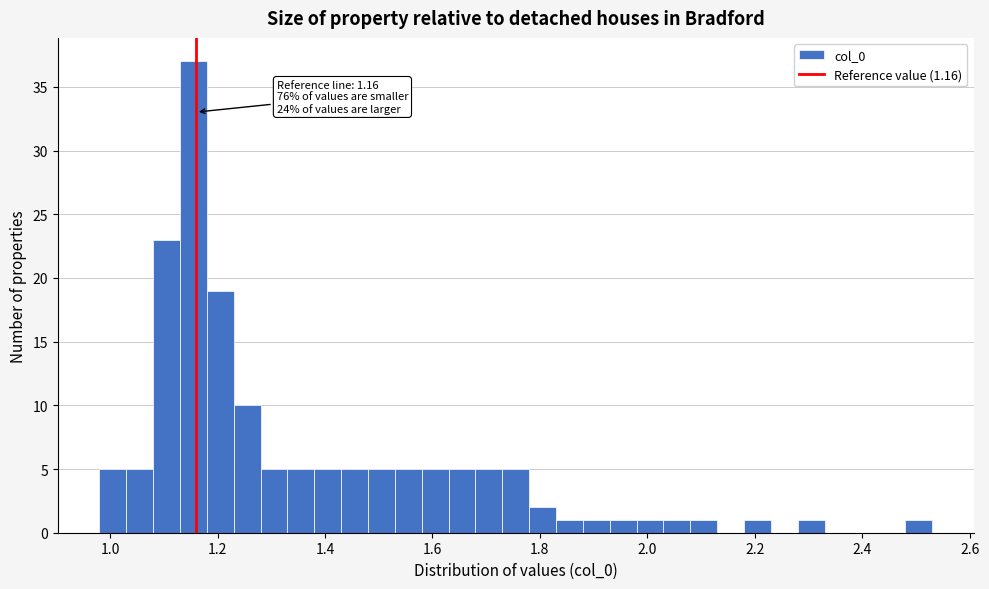

Around what value on the x-axis is the tallest bar? Give the approximate position of its centre, as read against the axis.

1.16